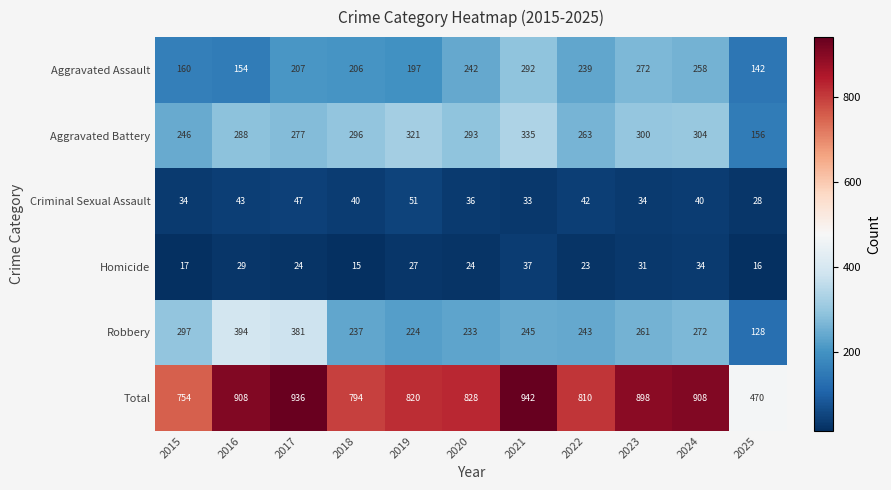

What is the difference between the maximum and minimum values in the Robbery series?

266